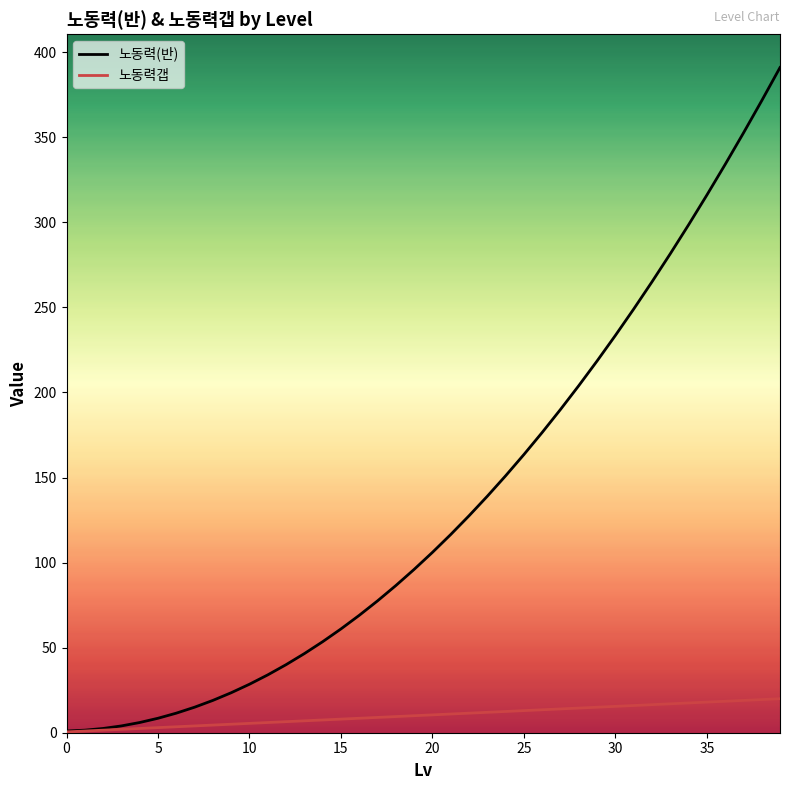

What is the maximum value shown in the chart?

391.0